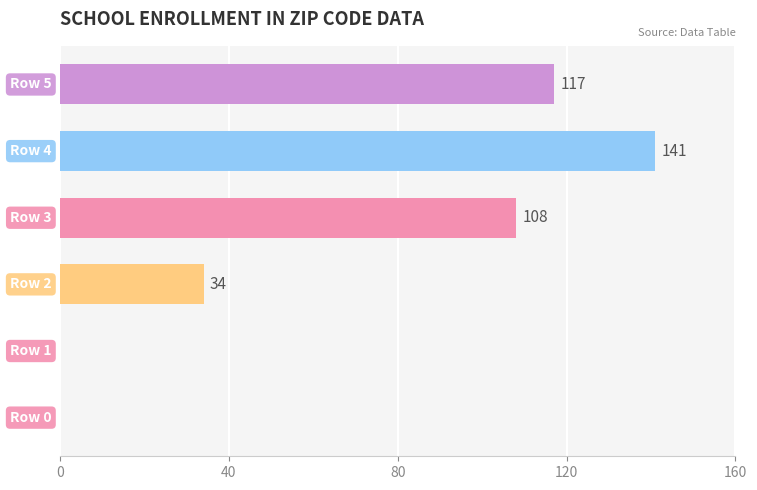

What is the sum of all values?

400